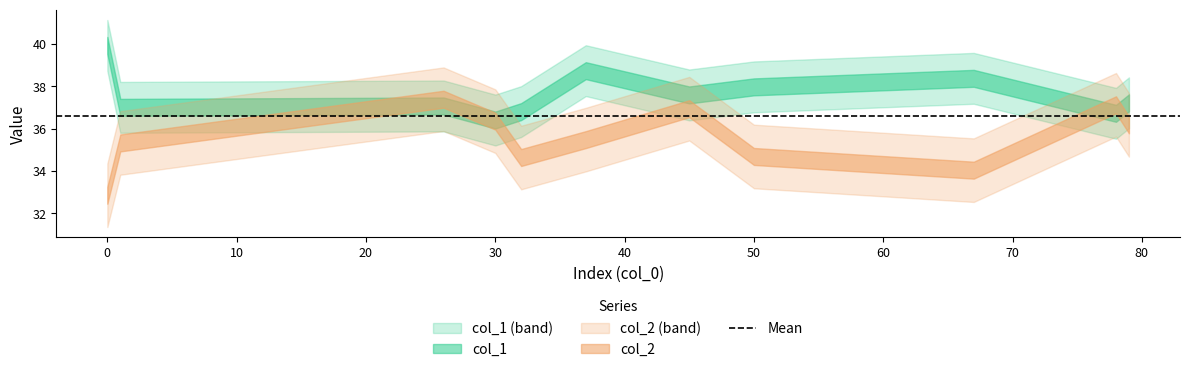

At which category is the sum across all series the highest?

45